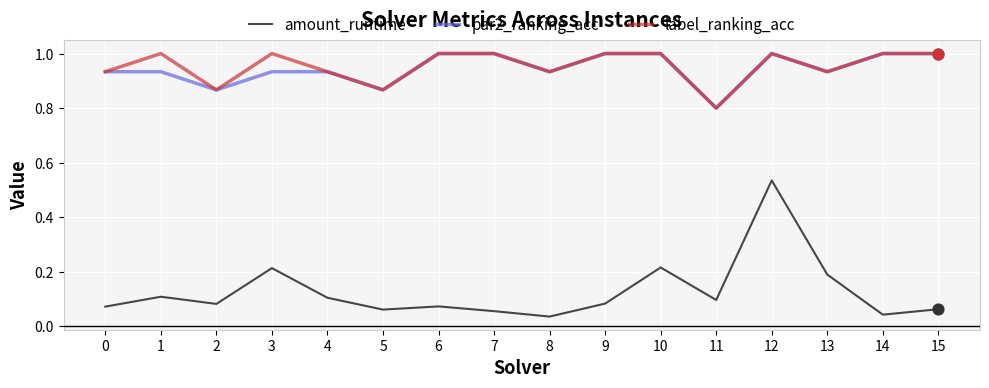

At which category is the sum across all series the highest?

12